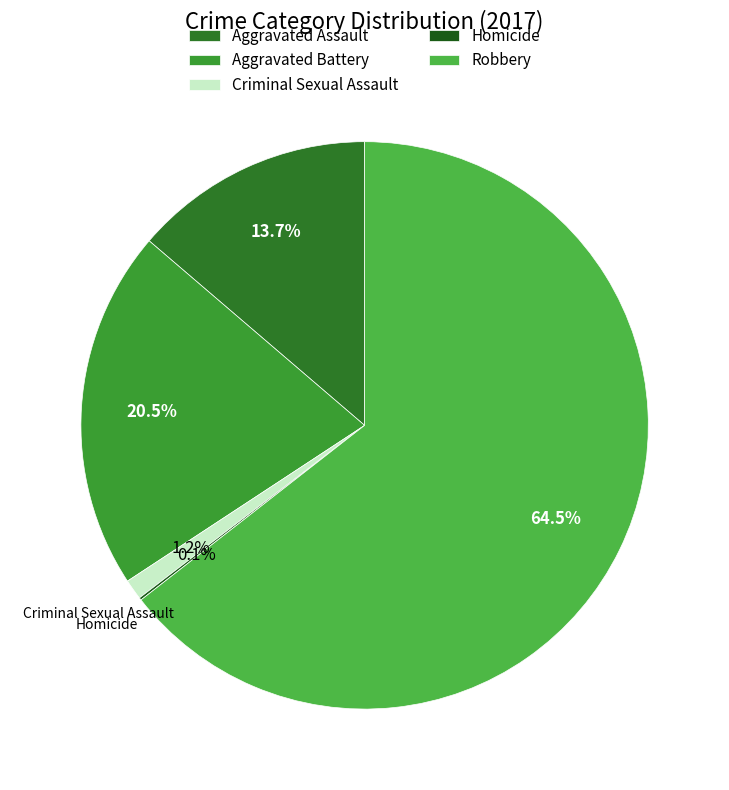

Combined, what portion of the pie is Homicide and Criminal Sexual Assault?

1.3%